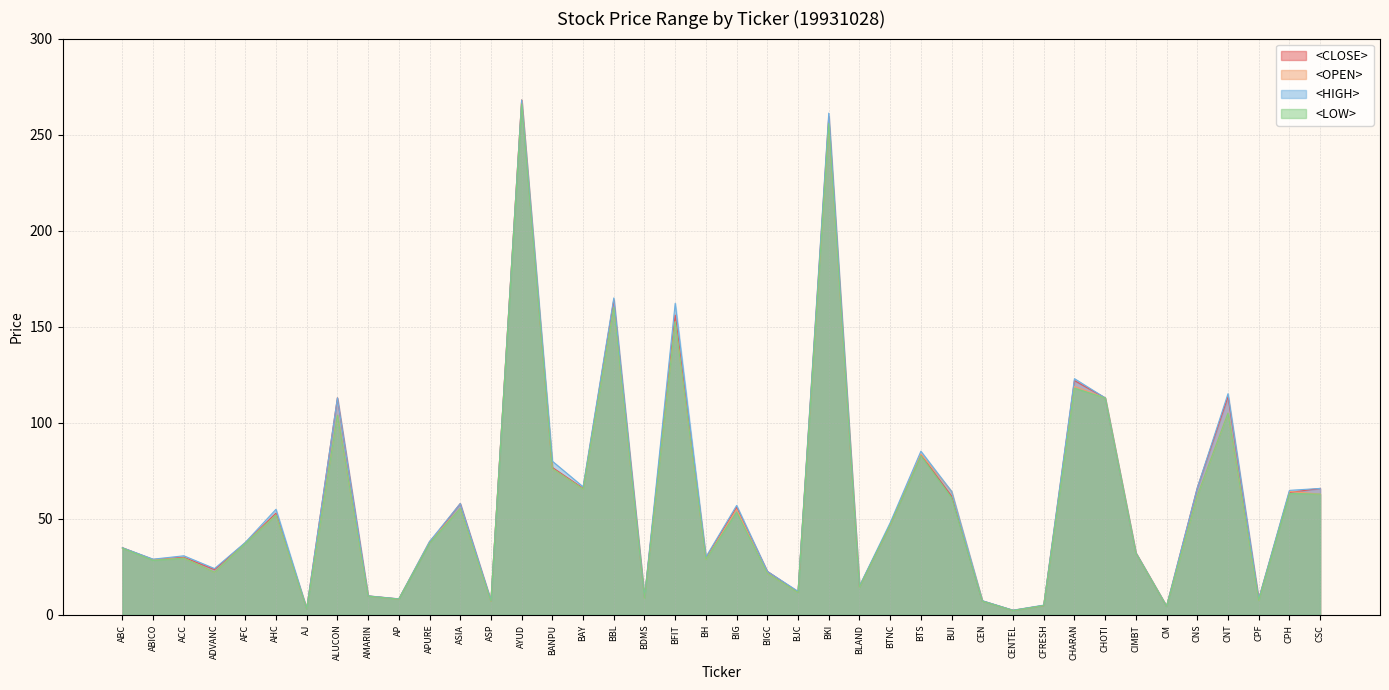

Is it true that <LOW> equals 47.0 at BTNC?

True